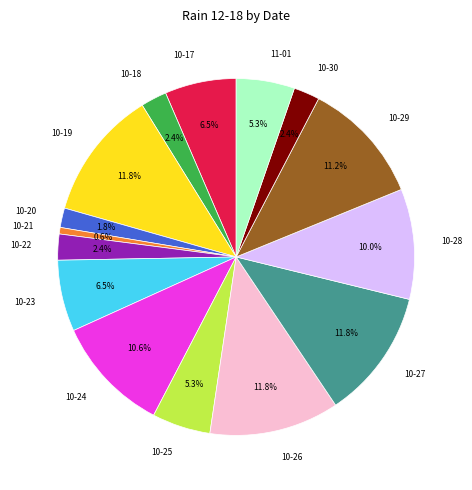

Which has a higher value, 11-01 or 10-22?

11-01